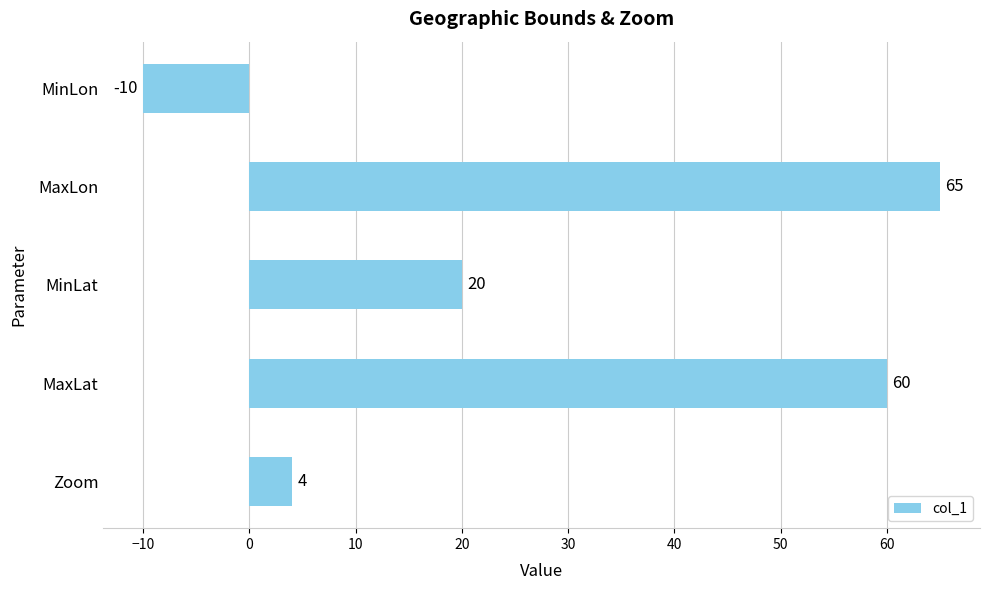

Reading top to bottom, transcribe all the data shown in this chart.

MinLon=-10	MaxLon=65	MinLat=20	MaxLat=60	Zoom=4